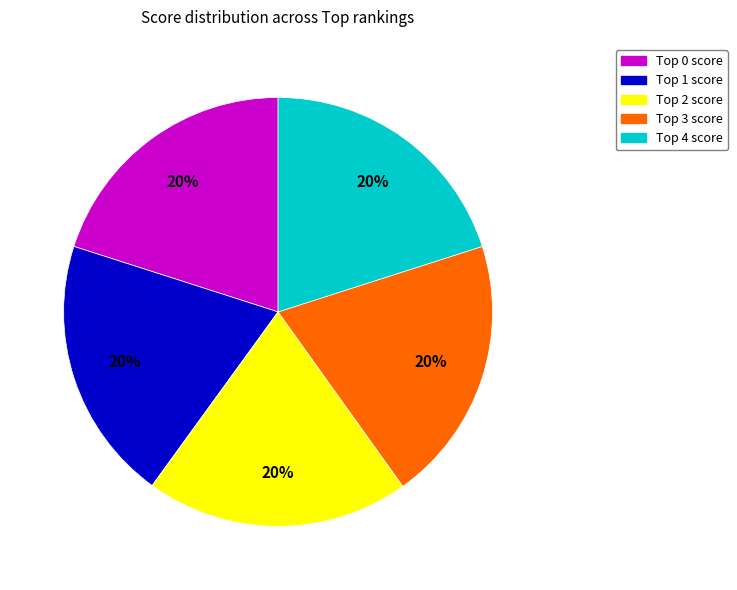

Does any single category account for the majority?

No